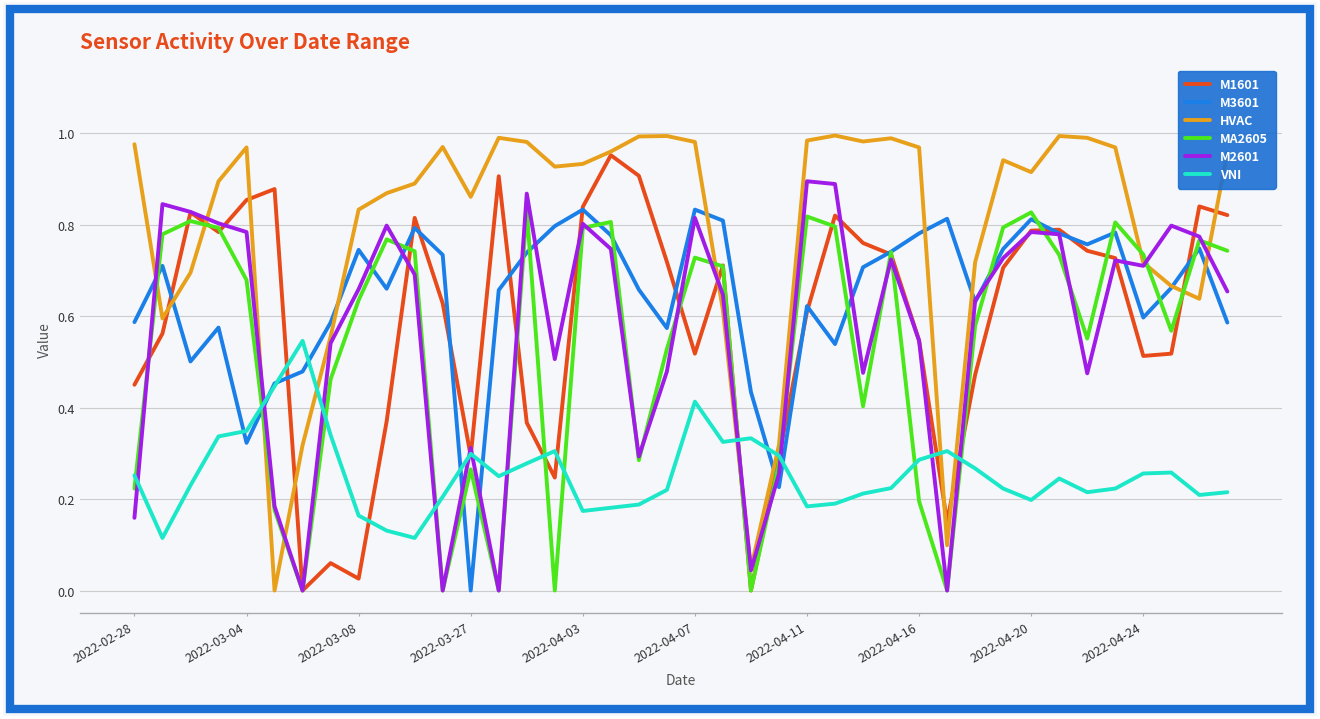

Which series ends up on top after the final intersection of HVAC and VNI?

HVAC